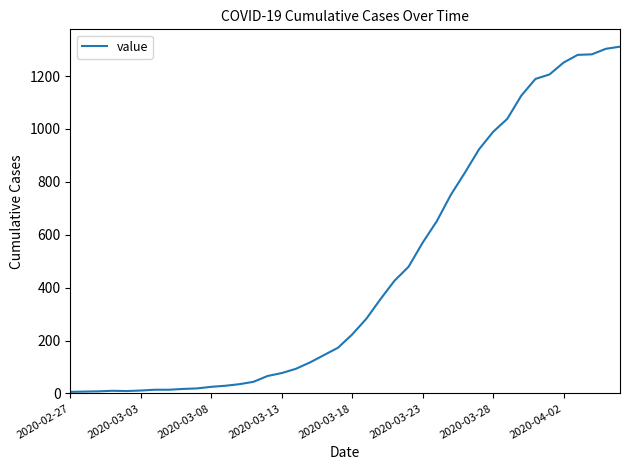

What is the maximum value shown in the chart?

1311